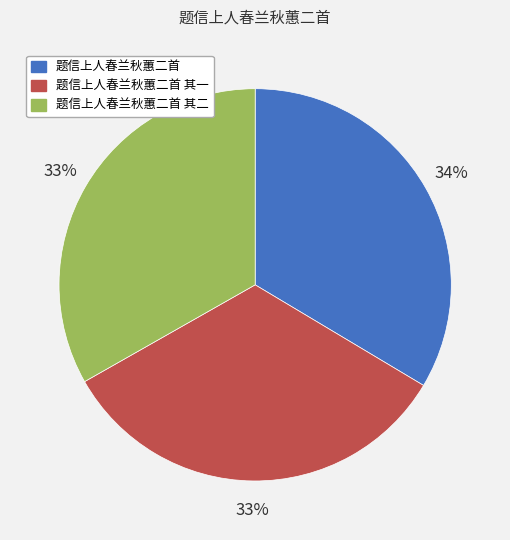

Do 题信上人春兰秋蕙二首 其一 and 题信上人春兰秋蕙二首 其二 together represent more than half of the pie?

Yes